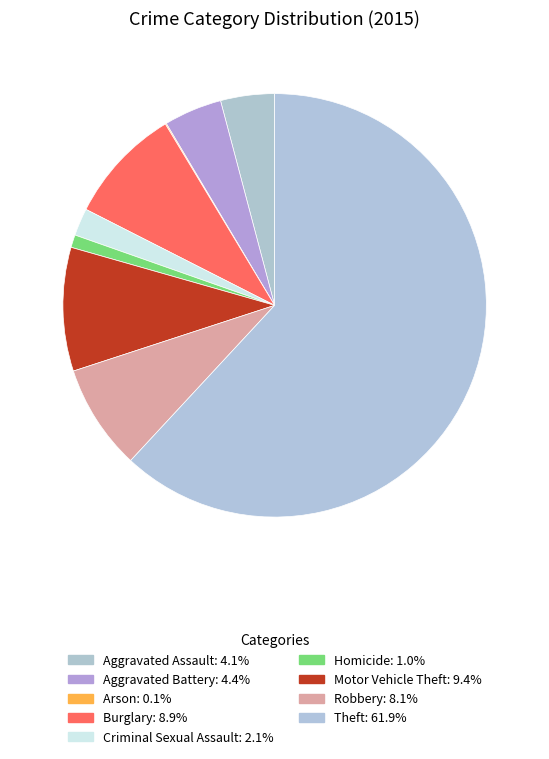

Which has a higher value, Homicide or Aggravated Assault?

Aggravated Assault